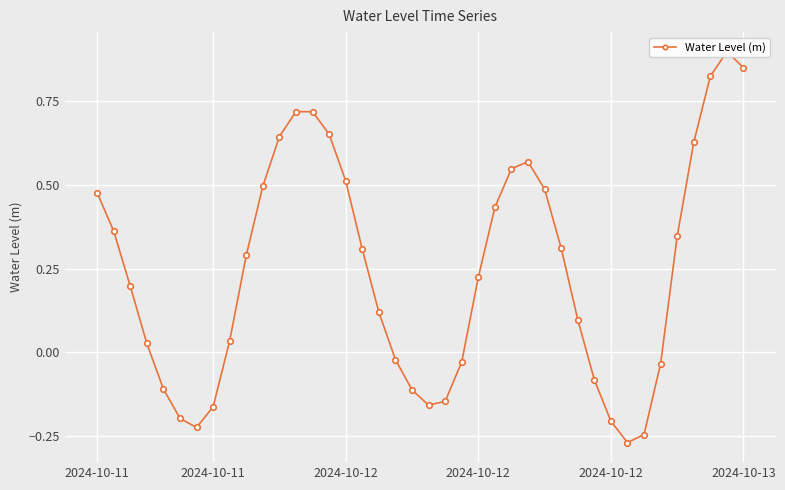

What is the minimum value shown in the chart?

-0.3